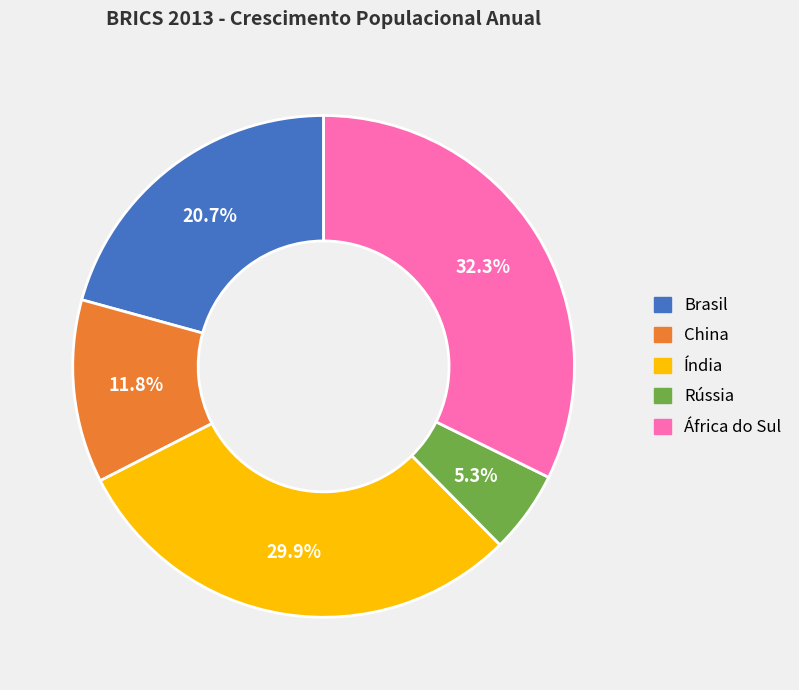

Do Brasil and Rússia together represent more than half of the pie?

No